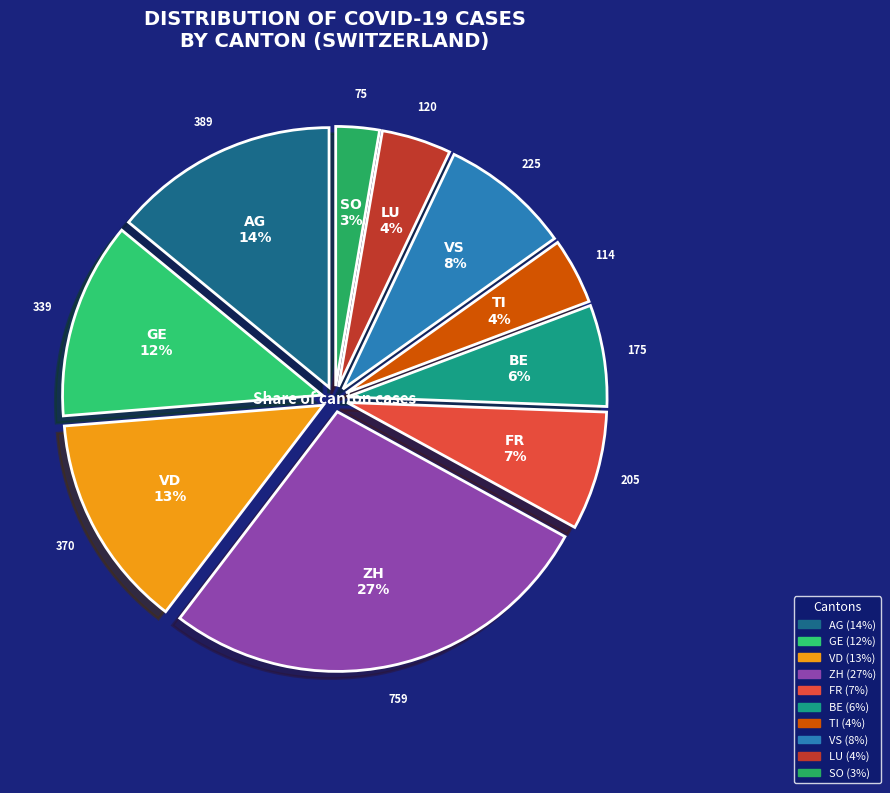

To the nearest percent, what percentage of the pie is SO?

3%